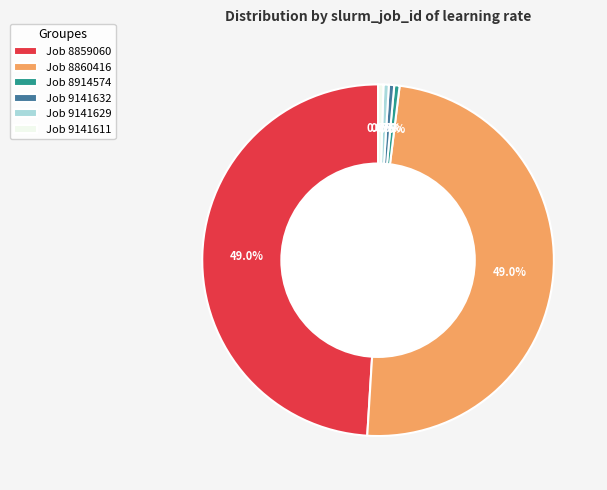

Between Job 9141629 and Job 8860416, which is larger?

Job 8860416